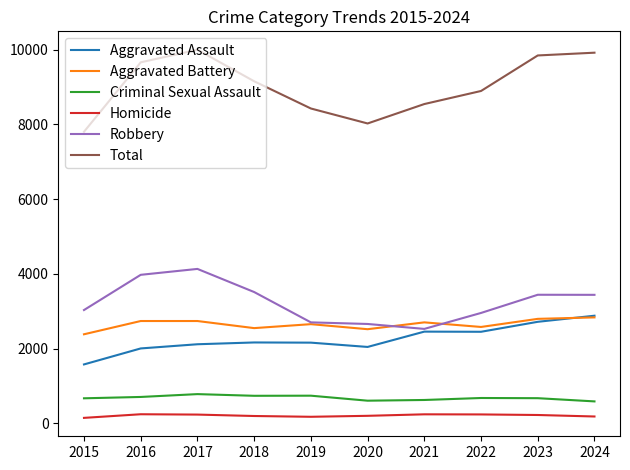

Which series has the largest range (max minus min)?

Total